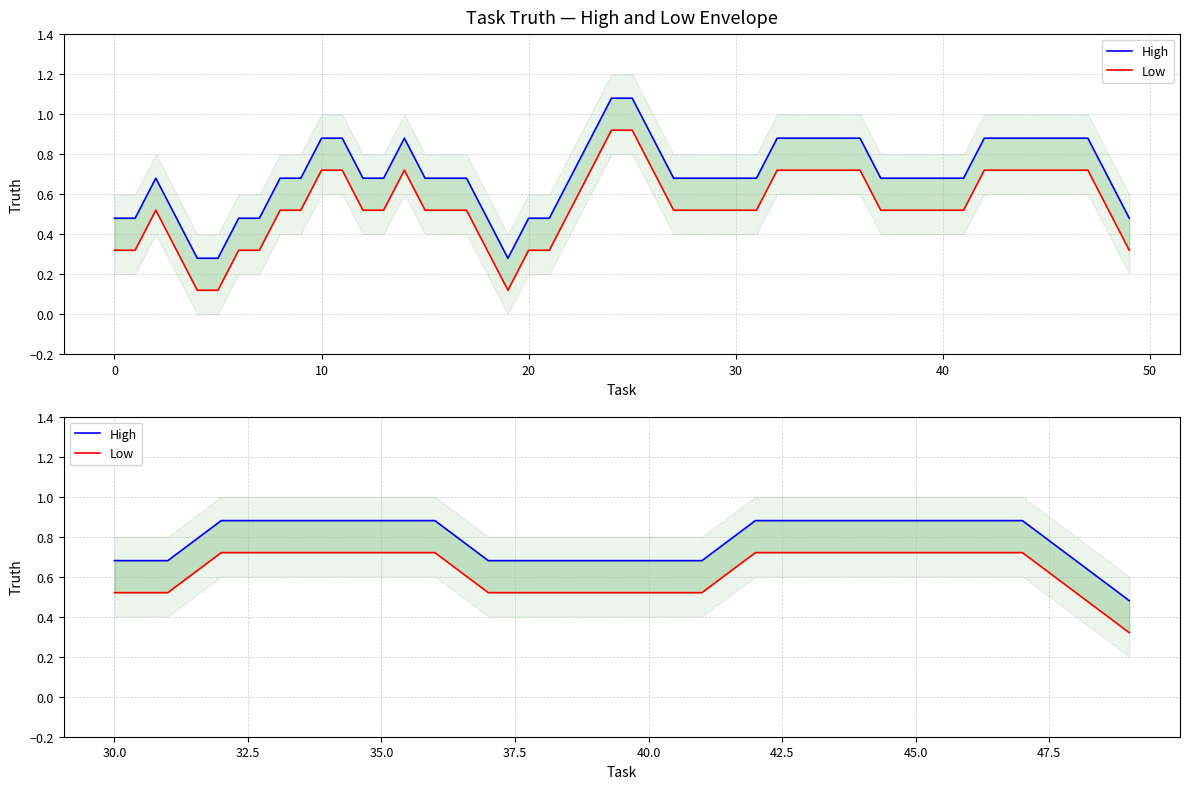

True or false: Low and High cross at least once.

False